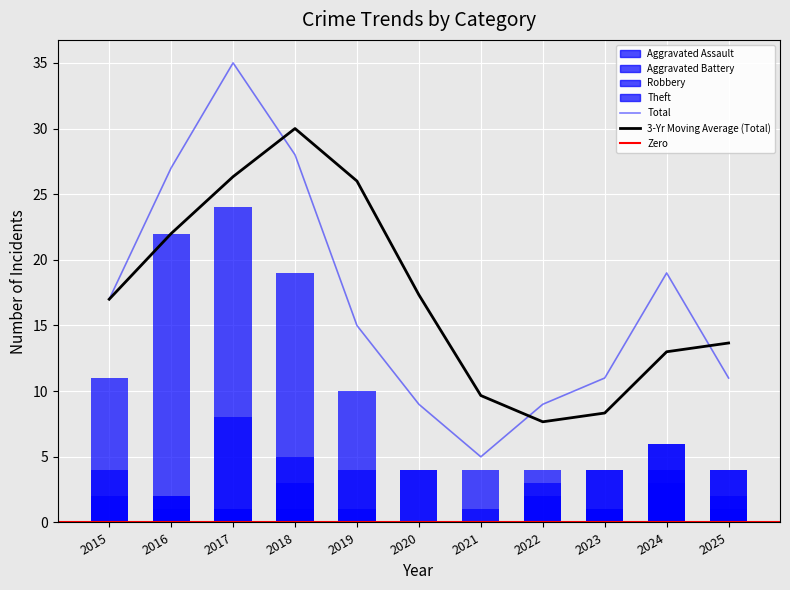

Reading left to right, transcribe all the data shown in this chart.

Aggravated Assault: 2015=0	2016=1	2017=1	2018=1	2019=1	2020=0	2021=0	2022=0	2023=1	2024=6	2025=4
Aggravated Battery: 2015=2	2016=2	2017=1	2018=3	2019=0	2020=0	2021=1	2022=2	2023=1	2024=3	2025=1
Robbery: 2015=4	2016=2	2017=8	2018=5	2019=4	2020=4	2021=0	2022=3	2023=4	2024=6	2025=4
Theft: 2015=11	2016=22	2017=24	2018=19	2019=10	2020=4	2021=4	2022=4	2023=4	2024=4	2025=2
Total: 2015=17	2016=27	2017=35	2018=28	2019=15	2020=9	2021=5	2022=9	2023=11	2024=19	2025=11